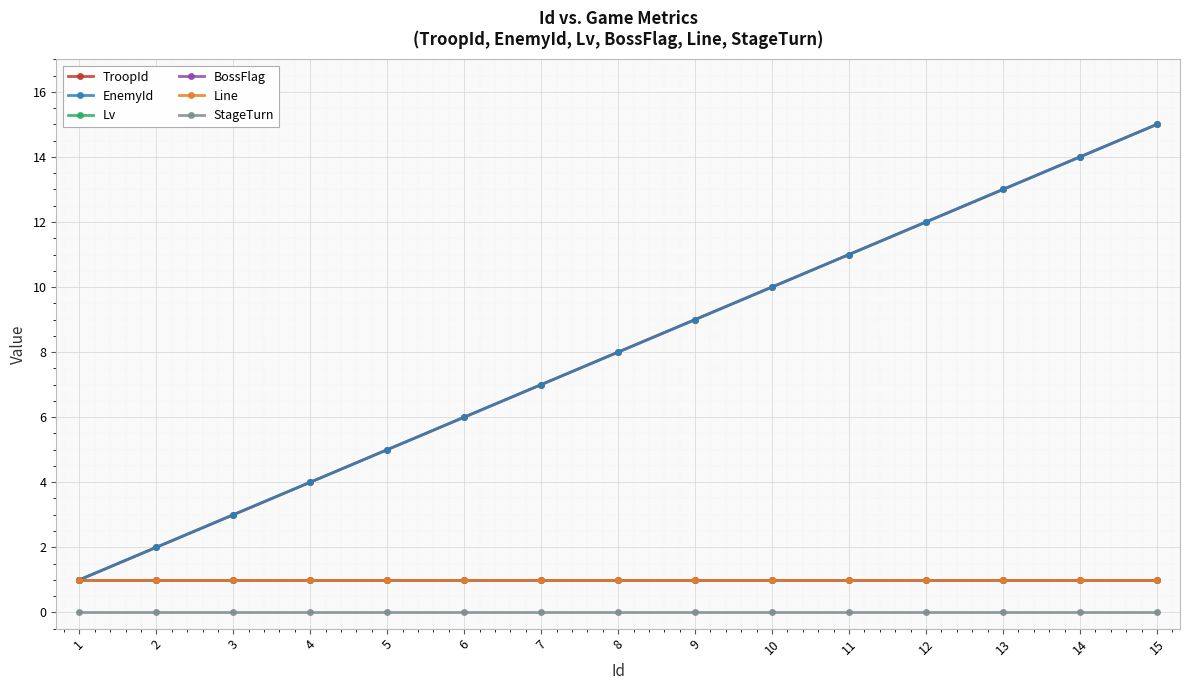

At which label does TroopId reach its minimum?

1